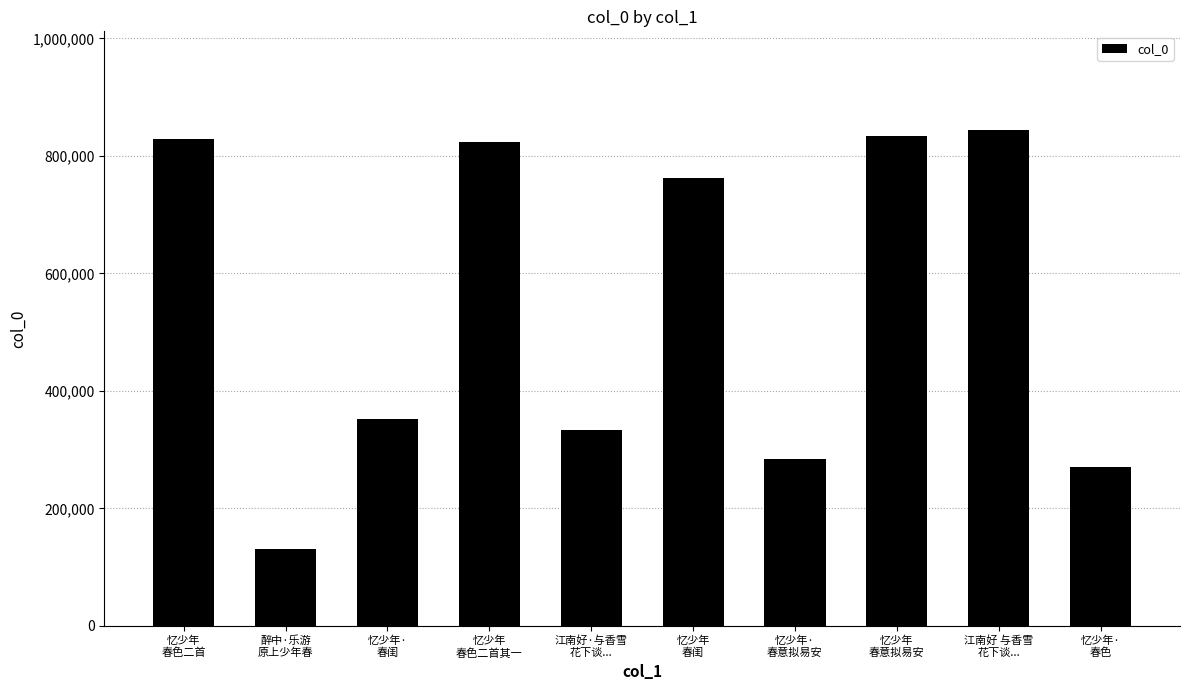

What is the label of the 10th bar from the right?

忆少年
春色二首